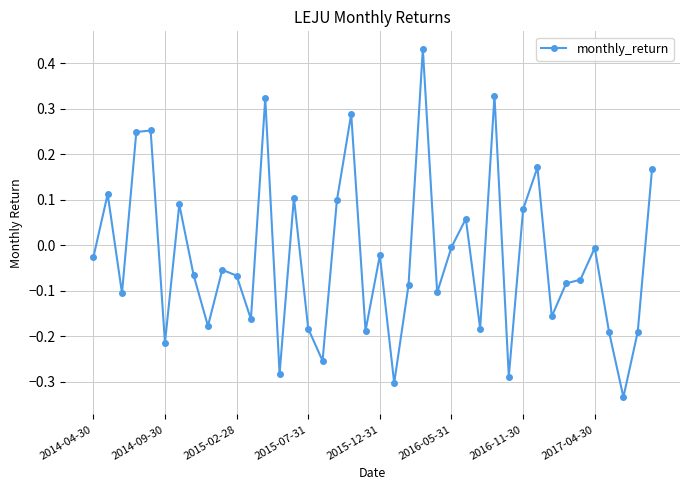

True or false: the data has more than 1 interior local peaks.

True